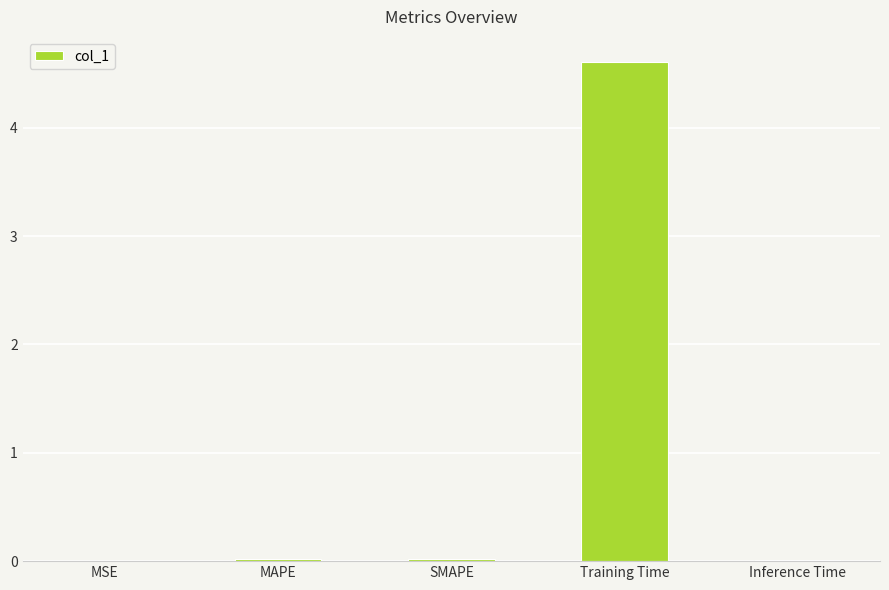

What is the greatest value displayed?

4.6